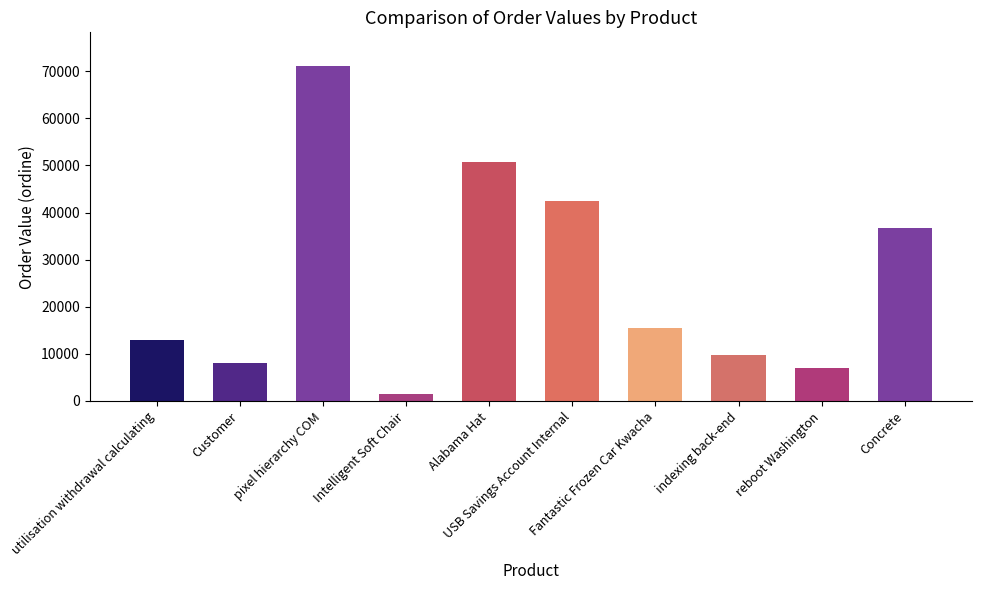

What is the maximum value shown in the chart?

71135